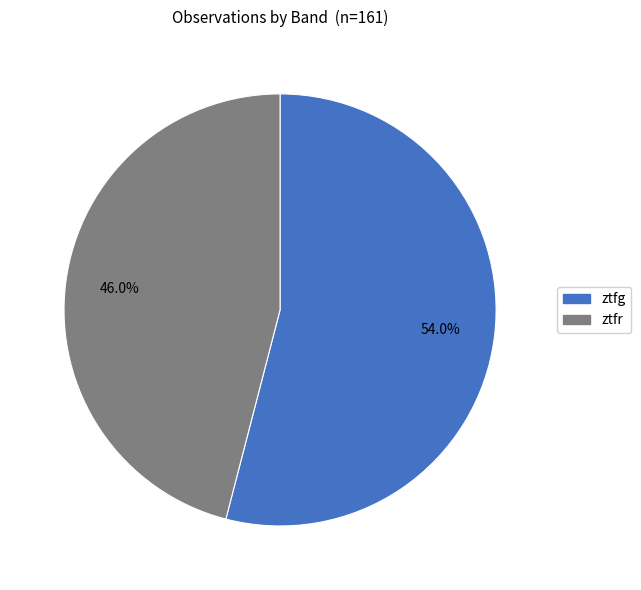

The ztfr slice represents 39% of the pie. True or false?

False